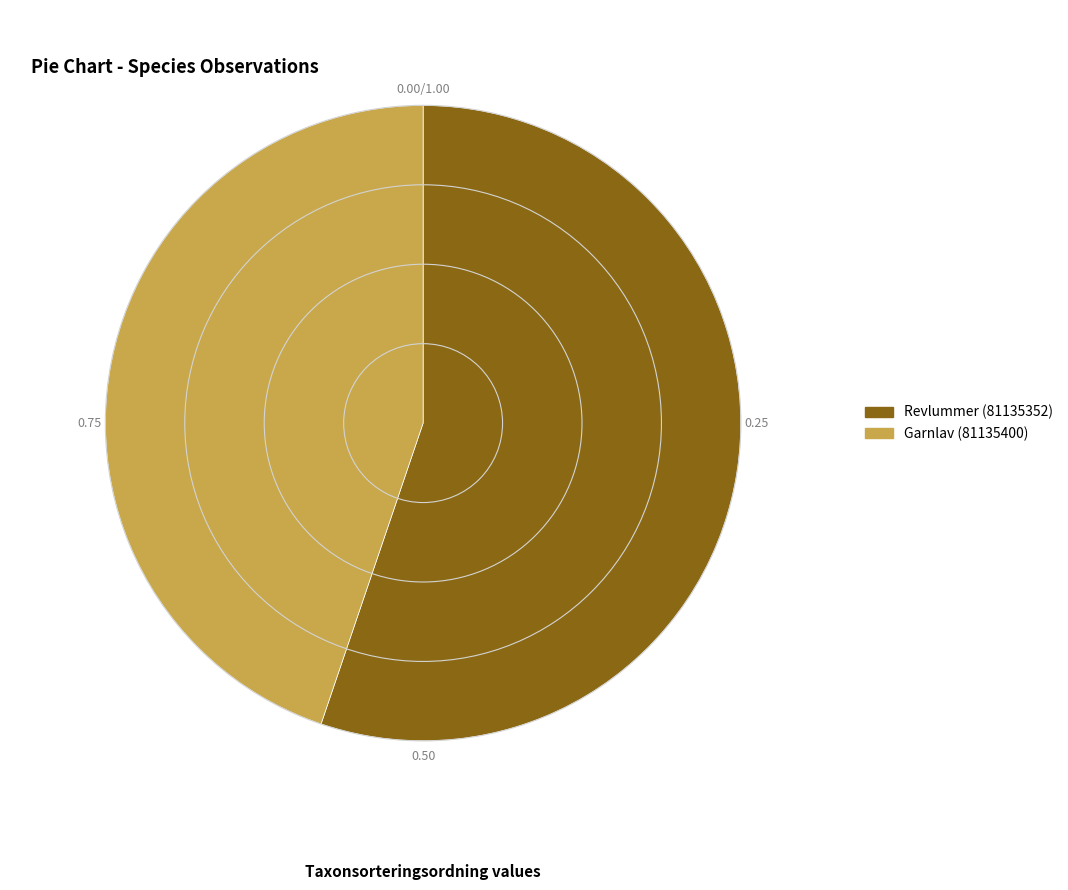

Between Revlummer (81135352) and Garnlav (81135400), which is larger?

Revlummer (81135352)